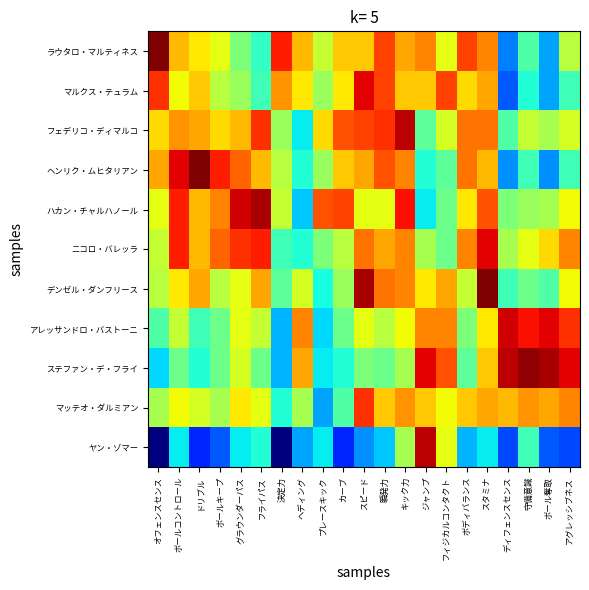

What is the spread (max minus min) of values at 守備意識?

33